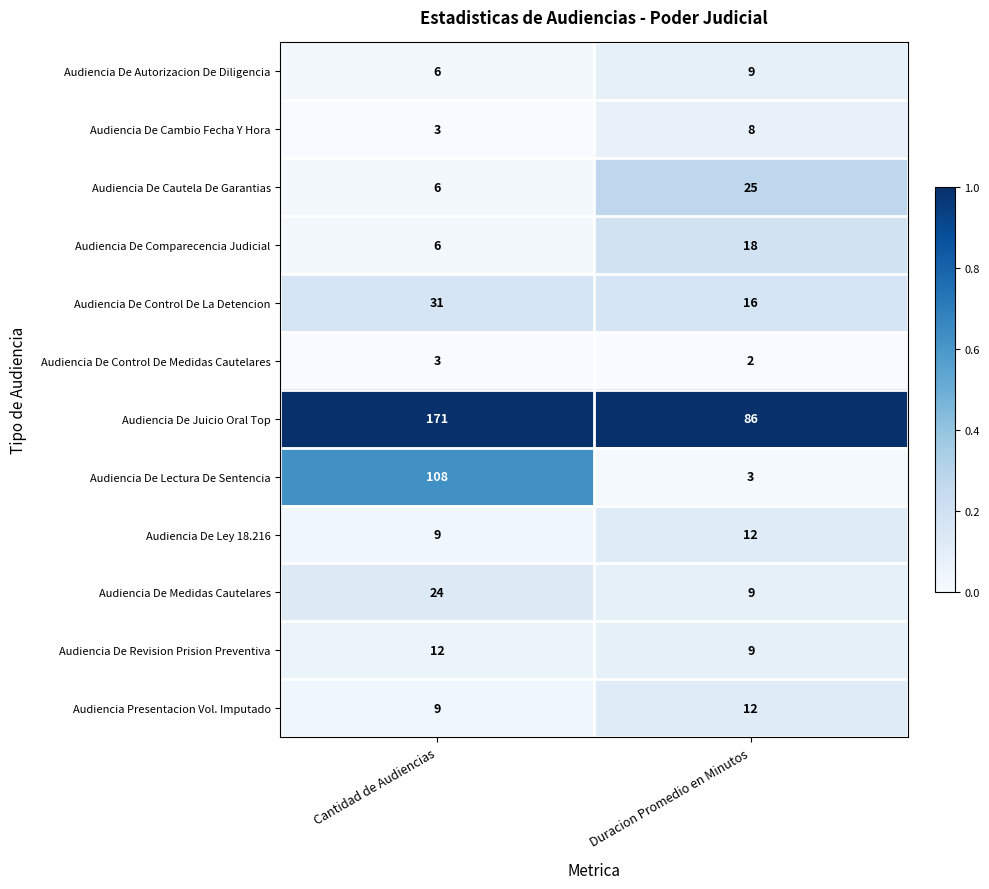

Which category has the lowest value across all series?

Duracion Promedio en Minutos